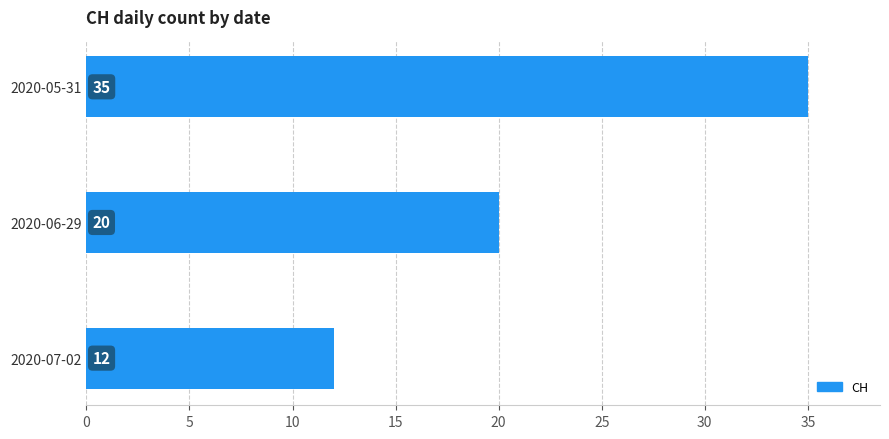

What is the minimum value shown in the chart?

12